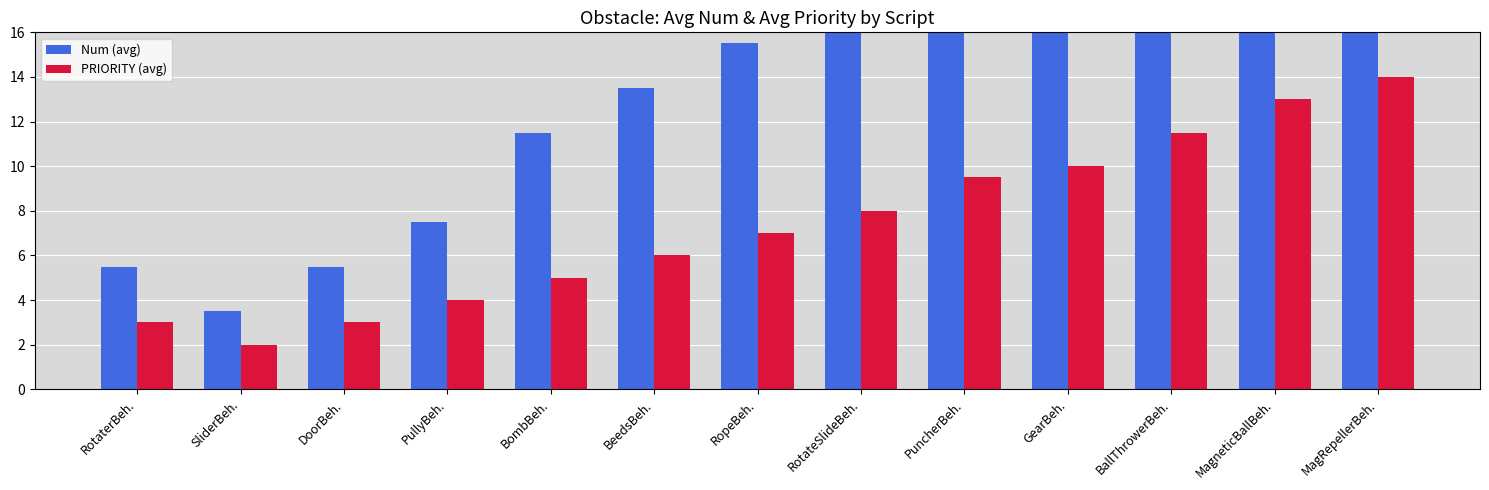

At which category is the sum across all series the highest?

MagRepellerBeh.